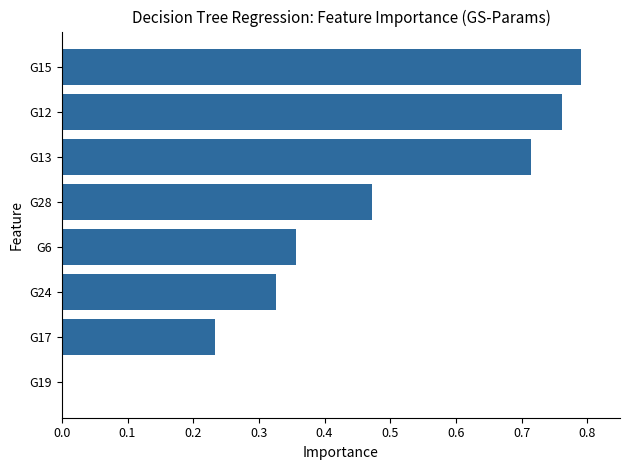

Are the bars grouped side by side (vs. stacked)?

No